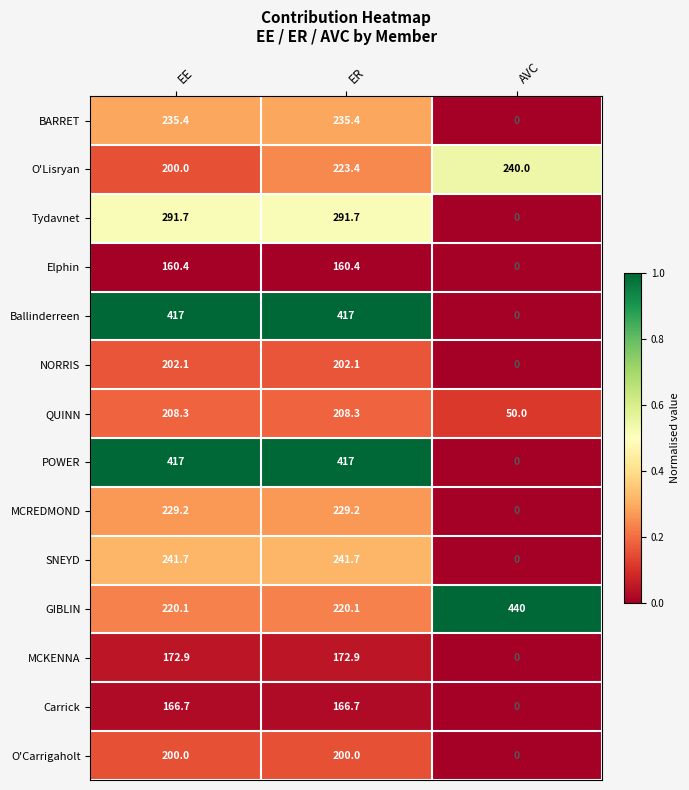

At how many categories does at least one series exceed 197?

3